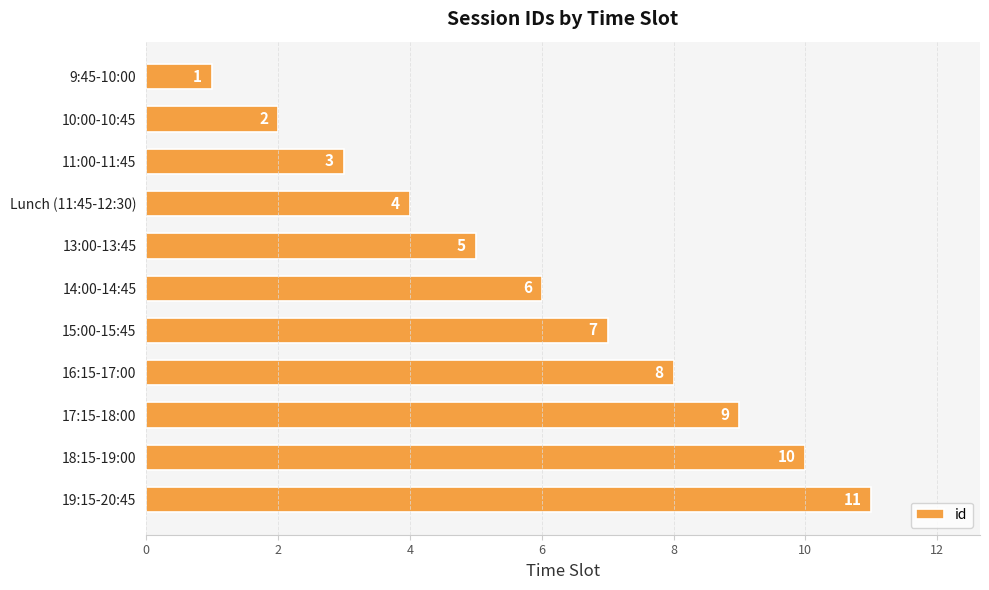

The chart shows a value of 9 at 17:15-18:00. True or false?

True